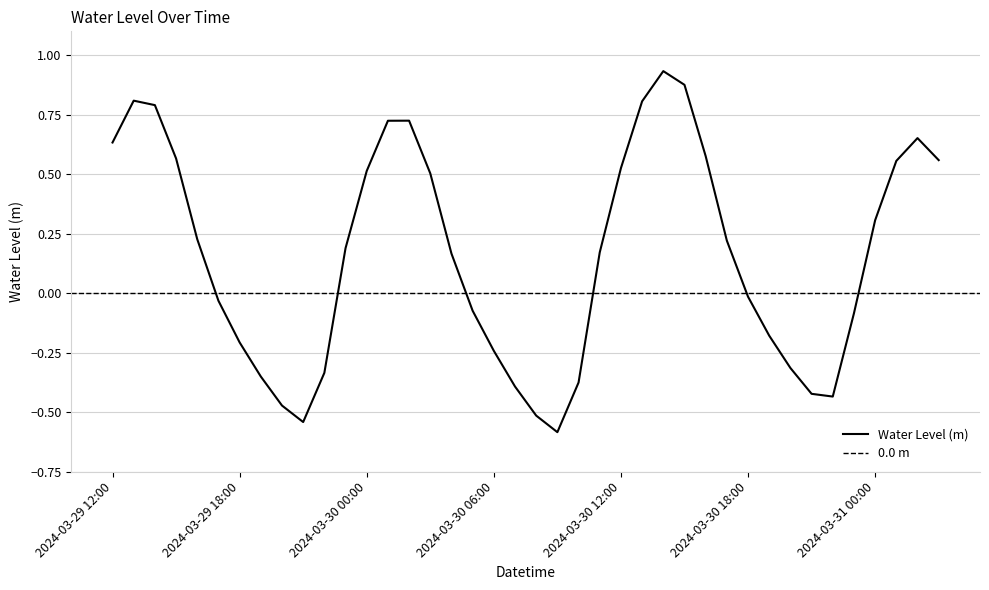

How many points are higher than both their immediate neighbors (excluding endpoints)?

4